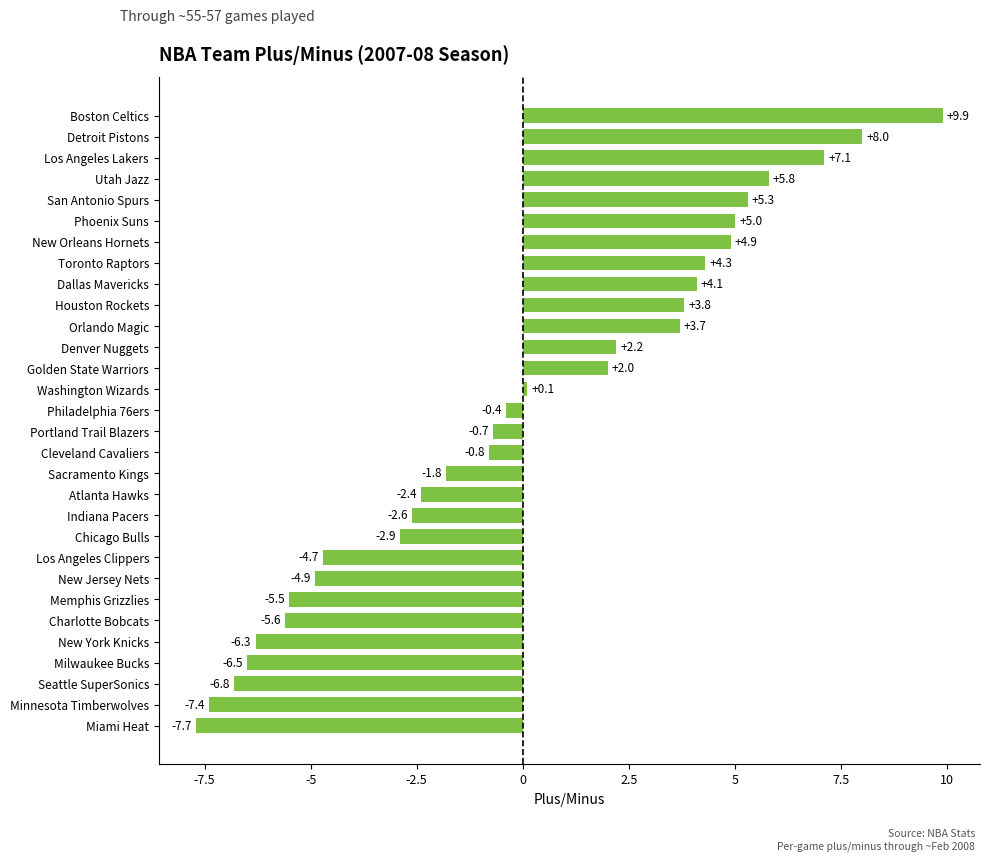

Which category has the highest value across all series?

Boston Celtics